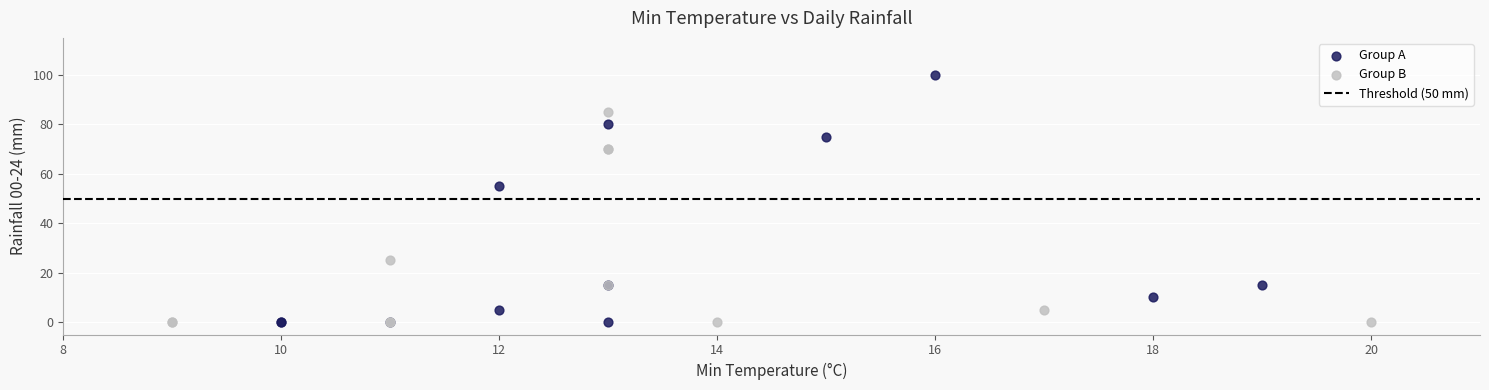

Which series has the widest spread of Y values?

Group A